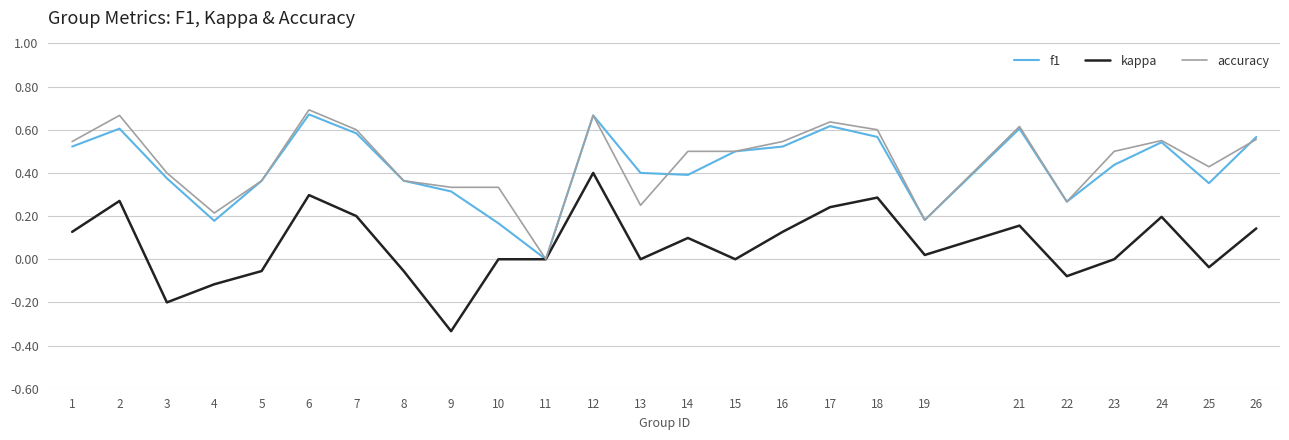

True or false: f1 has a value of 0.6 at 2.

True